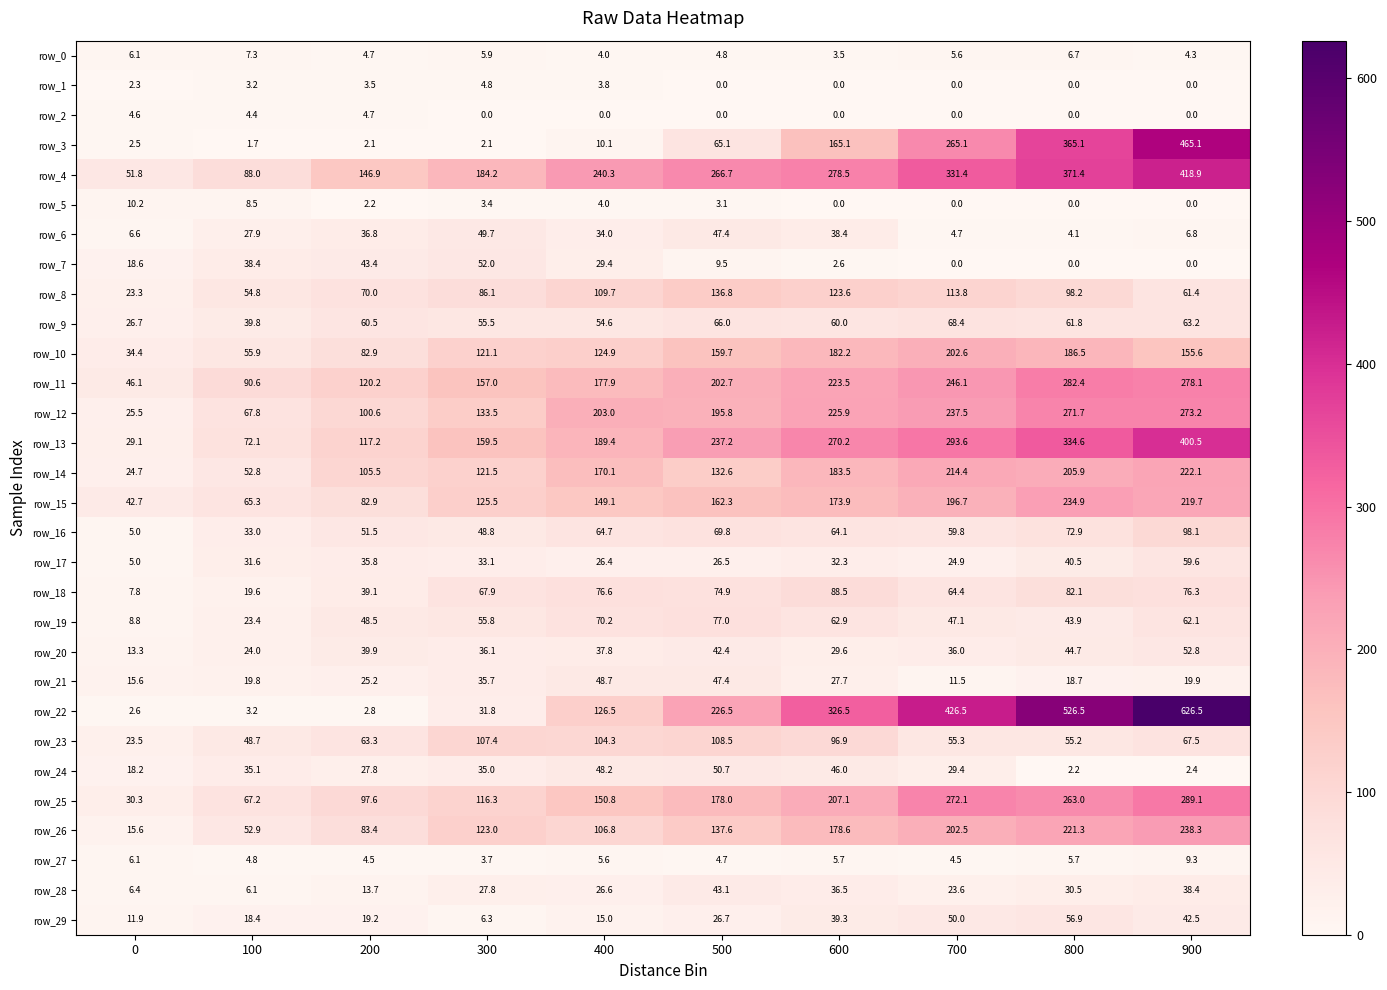

Reading right to left, list all the values displayed in this chart.

row_0: 4.3	6.7	5.6	3.5	4.8	4.0	5.9	4.7	7.3	6.1
row_1: 0.0	0.0	0.0	0.0	0.0	3.8	4.8	3.5	3.2	2.3
row_2: 0.0	0.0	0.0	0.0	0.0	0.0	0.0	4.7	4.4	4.6
row_3: 465.1	365.1	265.1	165.1	65.1	10.1	2.1	2.1	1.7	2.5
row_4: 418.9	371.4	331.4	278.5	266.7	240.3	184.2	146.9	88.0	51.8
row_5: 0.0	0.0	0.0	0.0	3.1	4.0	3.4	2.2	8.5	10.2
row_6: 6.8	4.1	4.7	38.4	47.4	34.0	49.7	36.8	27.9	6.6
row_7: 0.0	0.0	0.0	2.6	9.5	29.4	52.0	43.4	38.4	18.6
row_8: 61.4	98.2	113.8	123.6	136.8	109.7	86.1	70.0	54.8	23.3
row_9: 63.2	61.8	68.4	60.0	66.0	54.6	55.5	60.5	39.8	26.7
row_10: 155.6	186.5	202.6	182.2	159.7	124.9	121.1	82.9	55.9	34.4
row_11: 278.1	282.4	246.1	223.5	202.7	177.9	157.0	120.2	90.6	46.1
row_12: 273.2	271.7	237.5	225.9	195.8	203.0	133.5	100.6	67.8	25.5
row_13: 400.5	334.6	293.6	270.2	237.2	189.4	159.5	117.2	72.1	29.1
row_14: 222.1	205.9	214.4	183.5	132.6	170.1	121.5	105.5	52.8	24.7
row_15: 219.7	234.9	196.7	173.9	162.3	149.1	125.5	82.9	65.3	42.7
row_16: 98.1	72.9	59.8	64.1	69.8	64.7	48.8	51.5	33.0	5.0
row_17: 59.6	40.5	24.9	32.3	26.5	26.4	33.1	35.8	31.6	5.0
row_18: 76.3	82.1	64.4	88.5	74.9	76.6	67.9	39.1	19.6	7.8
row_19: 62.1	43.9	47.1	62.9	77.0	70.2	55.8	48.5	23.4	8.8
row_20: 52.8	44.7	36.0	29.6	42.4	37.8	36.1	39.9	24.0	13.3
row_21: 19.9	18.7	11.5	27.7	47.4	48.7	35.7	25.2	19.8	15.6
row_22: 626.5	526.5	426.5	326.5	226.5	126.5	31.8	2.8	3.2	2.6
row_23: 67.5	55.2	55.3	96.9	108.5	104.3	107.4	63.3	48.7	23.5
row_24: 2.4	2.2	29.4	46.0	50.7	48.2	35.0	27.8	35.1	18.2
row_25: 289.1	263.0	272.1	207.1	178.0	150.8	116.3	97.6	67.2	30.3
row_26: 238.3	221.3	202.5	178.6	137.6	106.8	123.0	83.4	52.9	15.6
row_27: 9.3	5.7	4.5	5.7	4.7	5.6	3.7	4.5	4.8	6.1
row_28: 38.4	30.5	23.6	36.5	43.1	26.6	27.8	13.7	6.1	6.4
row_29: 42.5	56.9	50.0	39.3	26.7	15.0	6.3	19.2	18.4	11.9